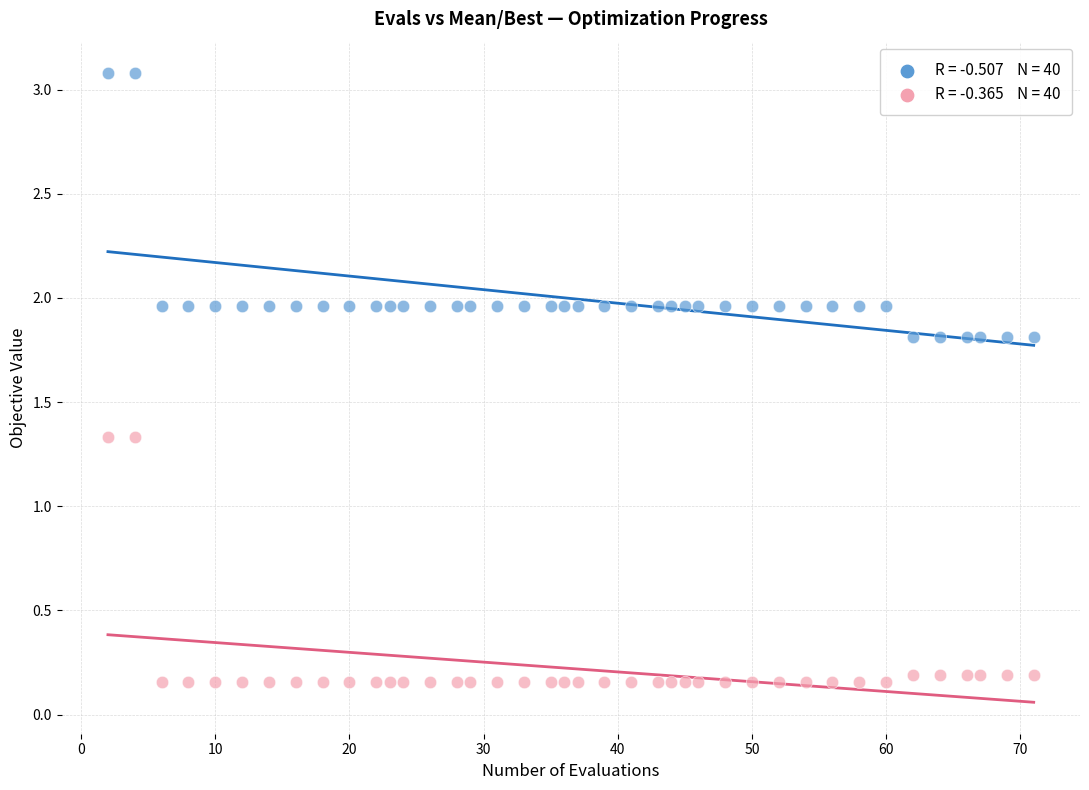

Across all data points, what is the range of X values (max minus min)?

69.0